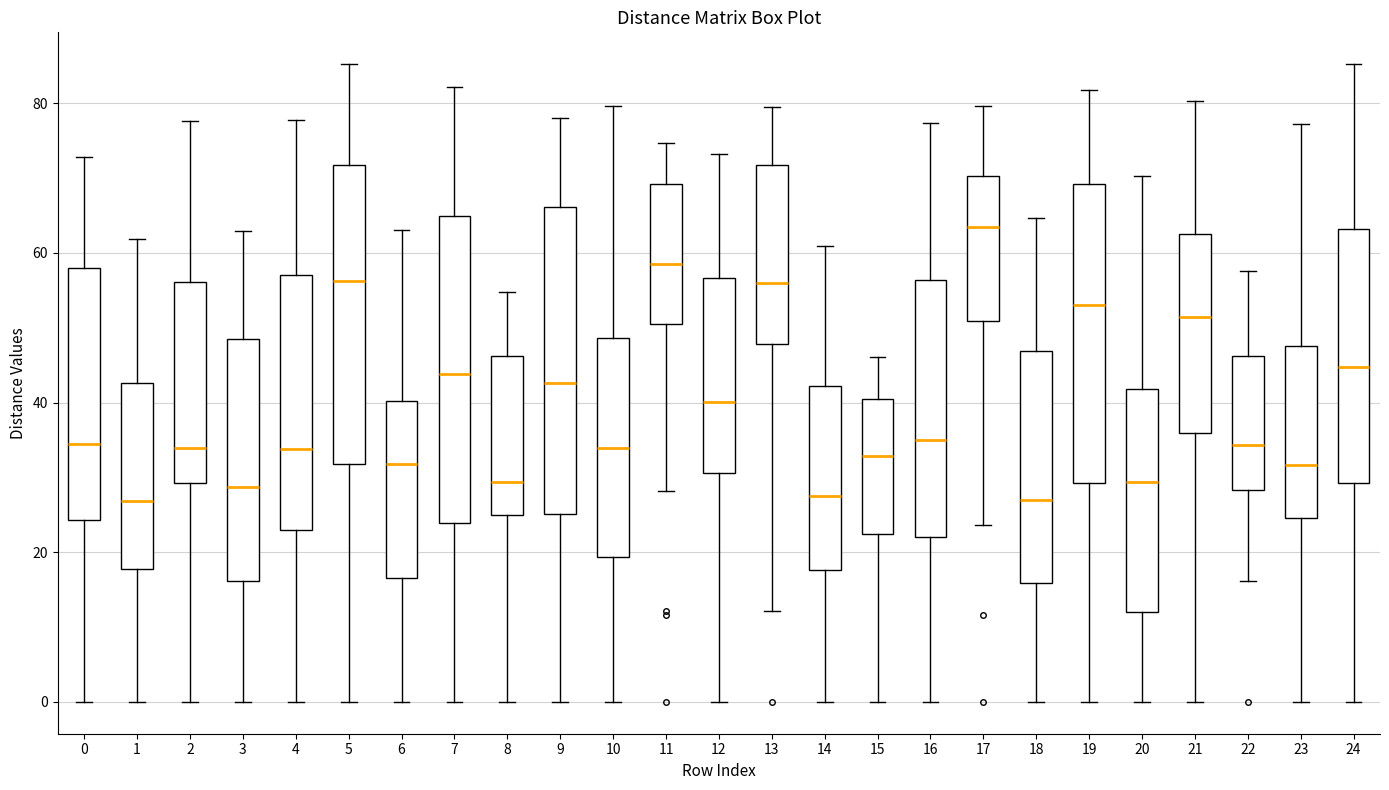

Where does the lower whisker of the box at x = 21 end on the y-axis? The values are not printed on the chart, so give them approximately, as read against the axis.

0